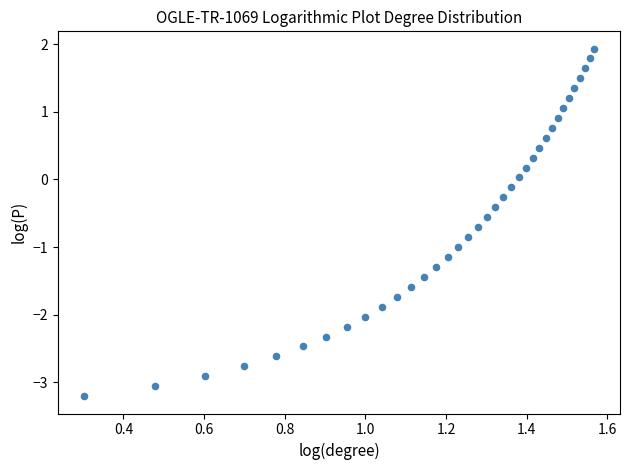

What is the range of Y values (max minus min)?

5.1